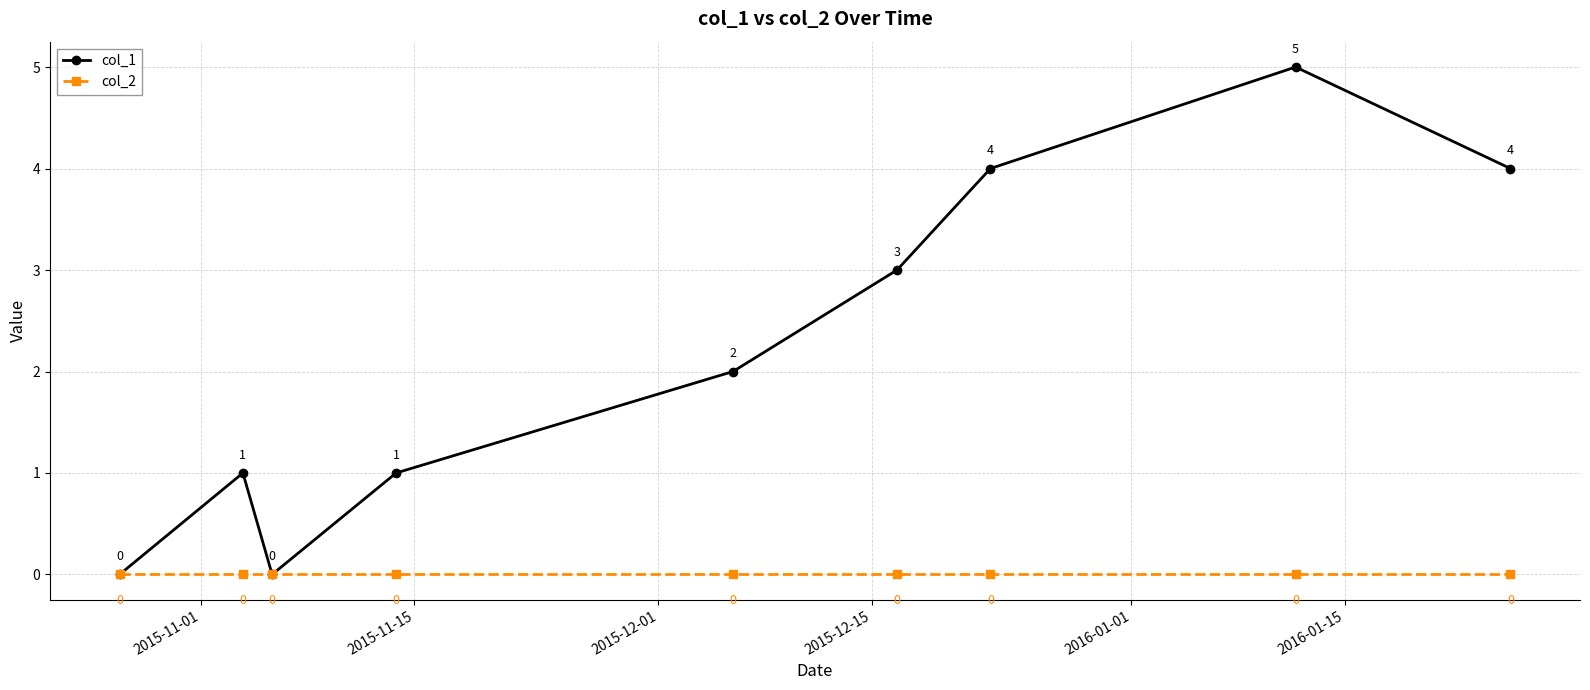

Rank the series by their maximum value, from lowest to highest.

col_2, col_1